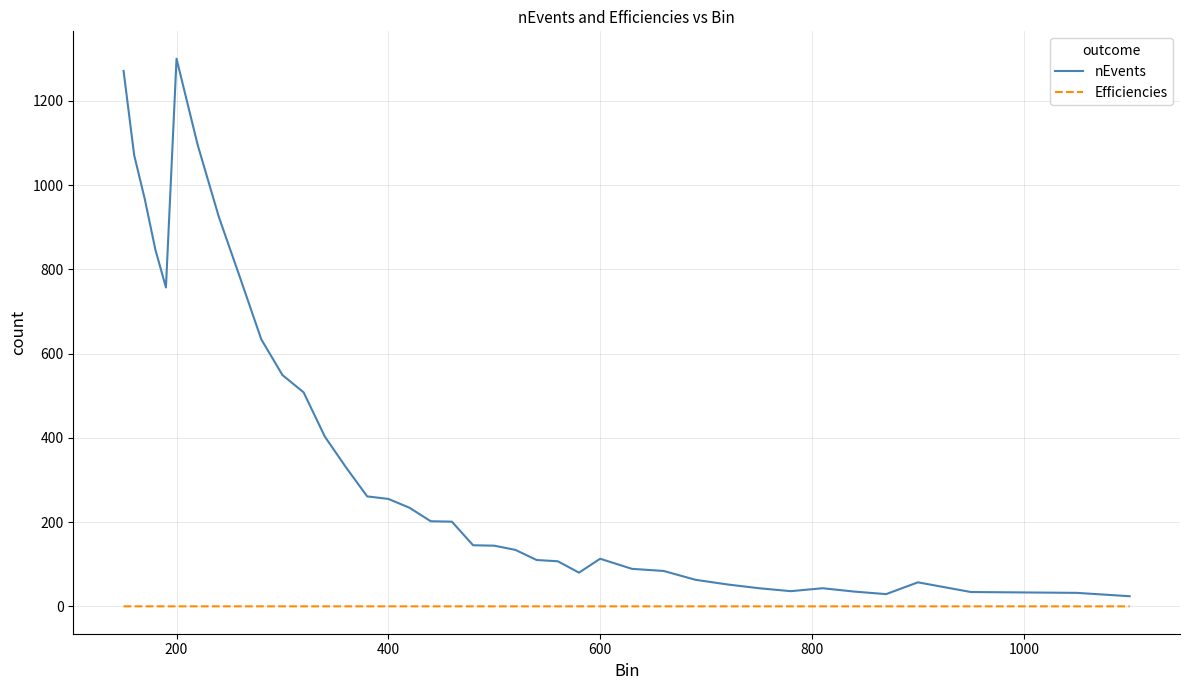

List the series in order of their overall mean, lowest first.

Efficiencies, nEvents